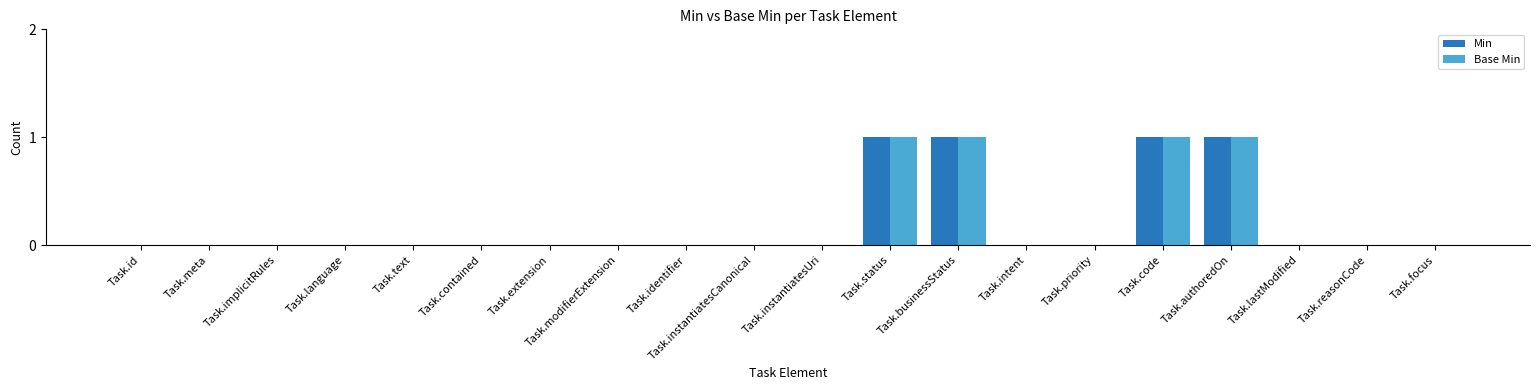

True or false: Min has a value of 1 at Task.businessStatus.

True